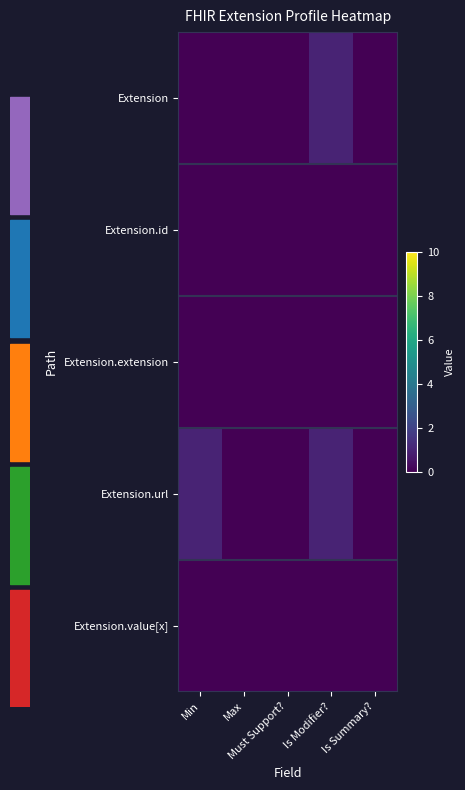

Count the number of data series in this chart.

5